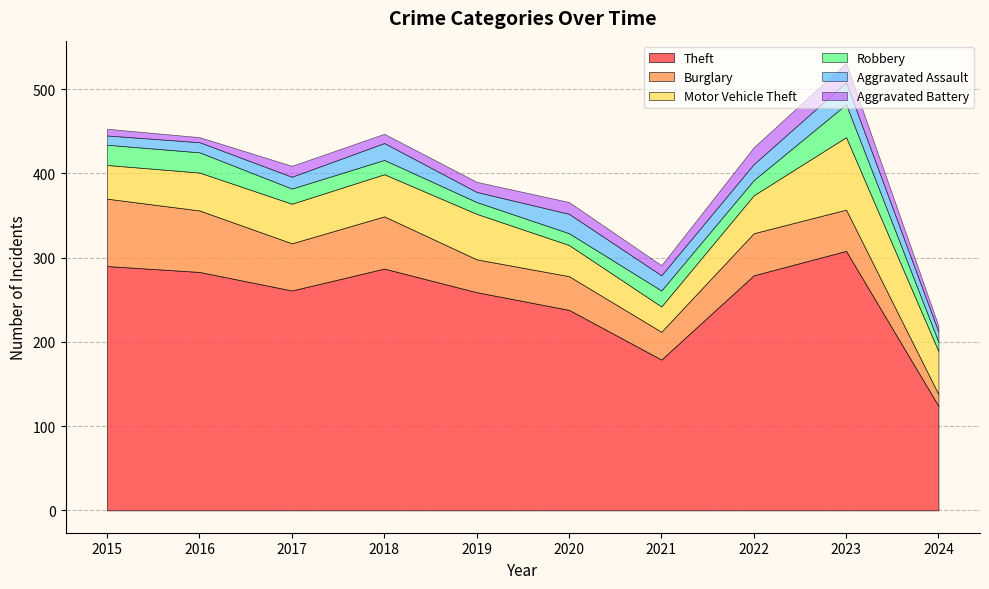

What is the difference between the second highest and second lowest values in the Aggravated Assault series?

11